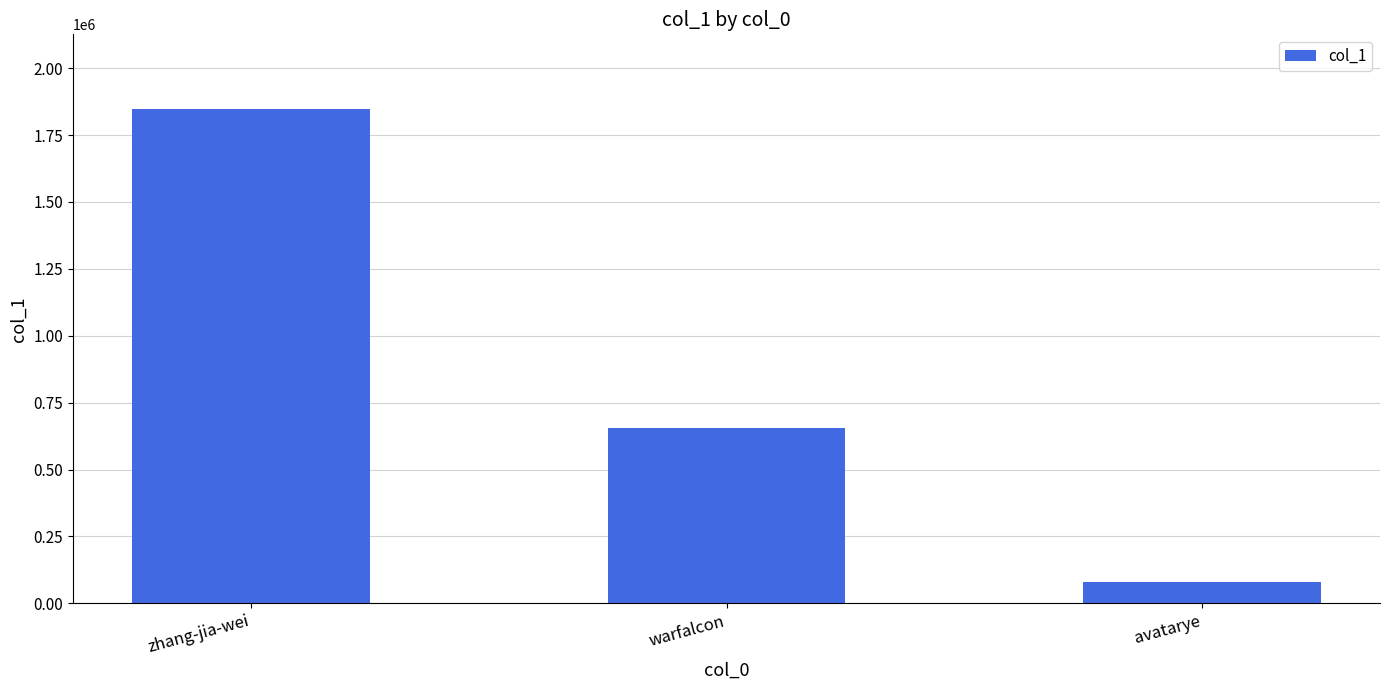

What is the average value?

862212